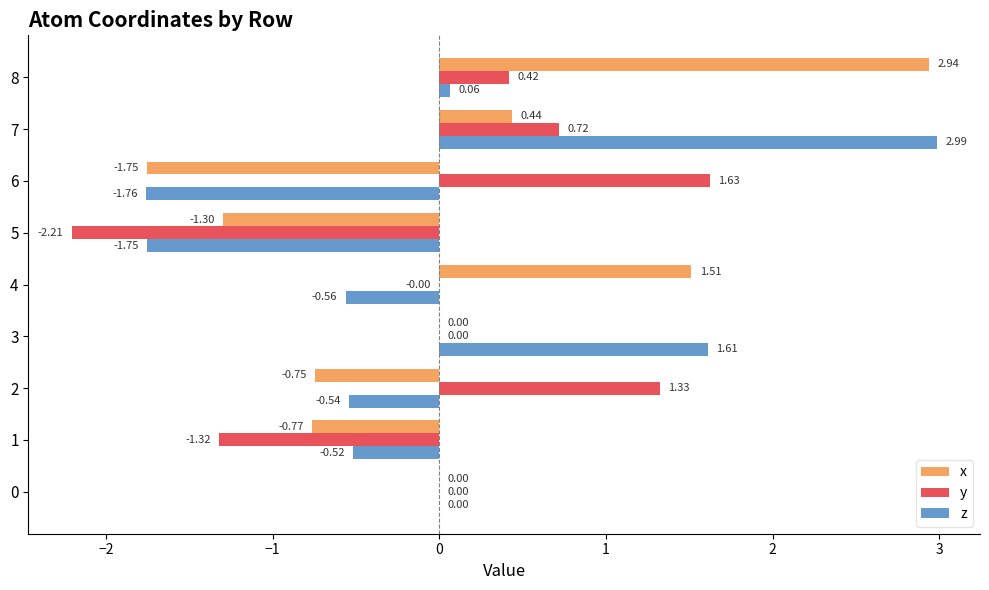

Which series changed the most between 2 and 8?

x